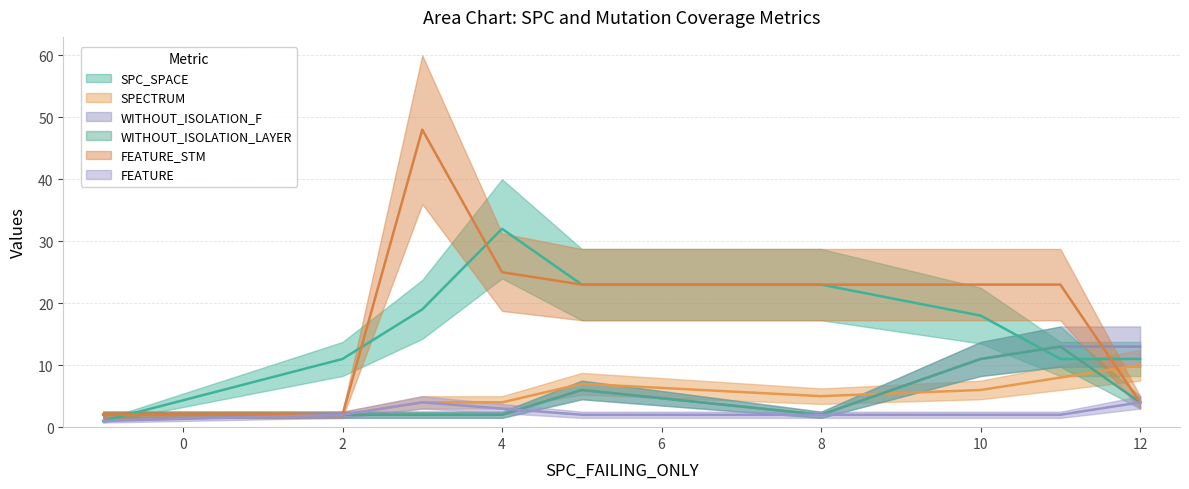

What is the sum of all SPECTRUM values?

48